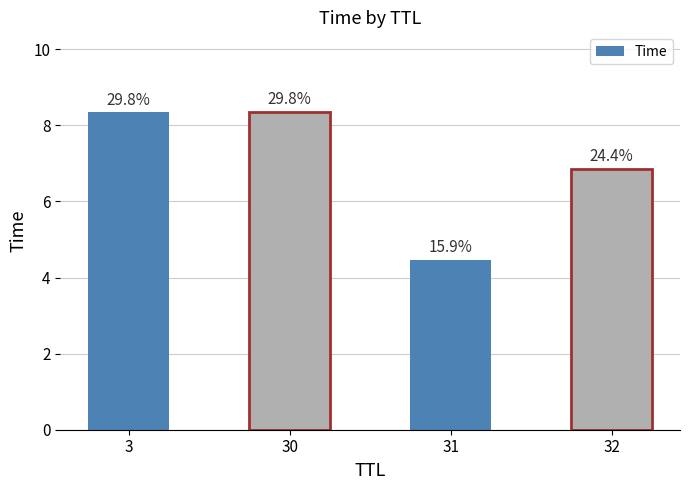

List the labels in order of value, smallest first.

31, 32, 3, 30